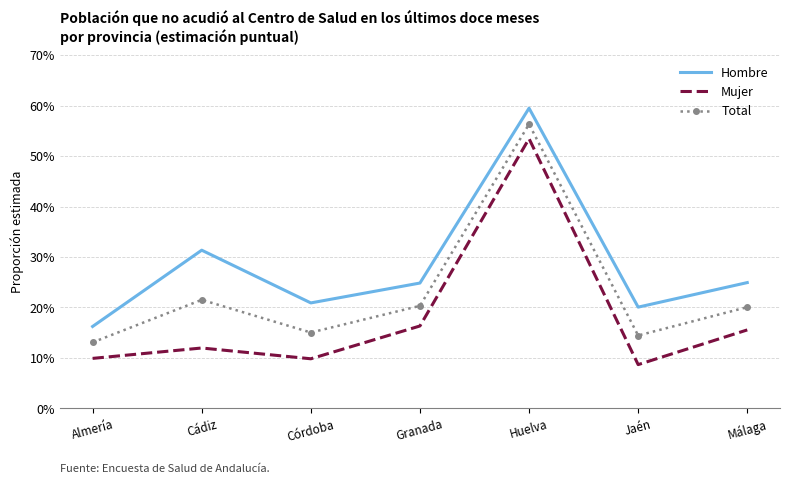

What is the label of the 6th point from the right?

Cádiz